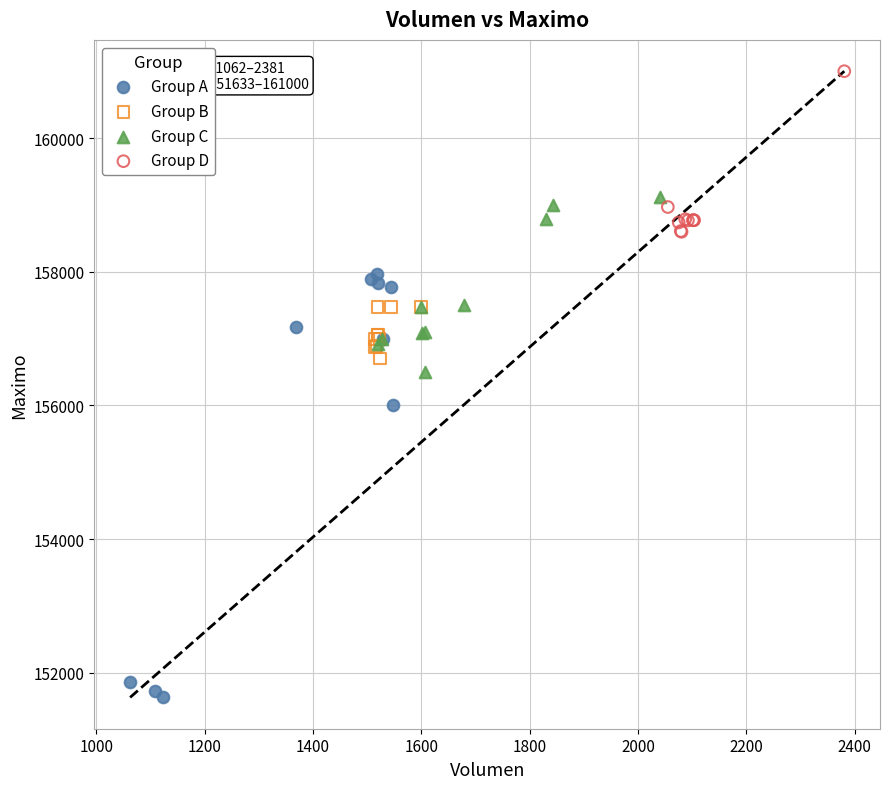

Which series has the widest spread of Y values?

Group A